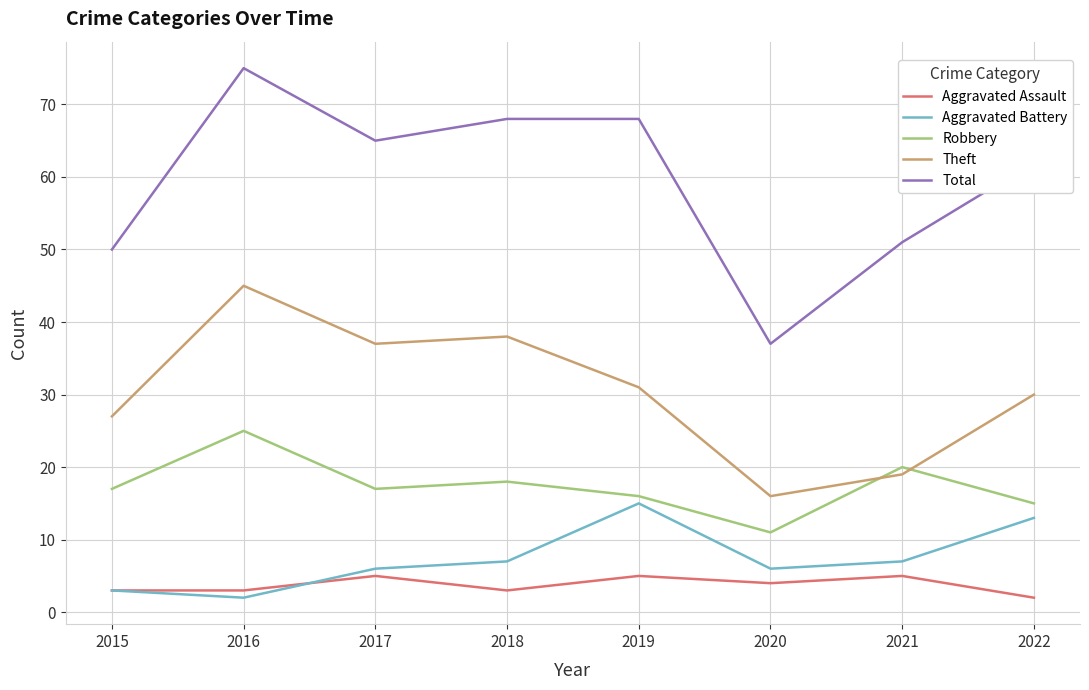

At which category is the sum across all series the highest?

2016